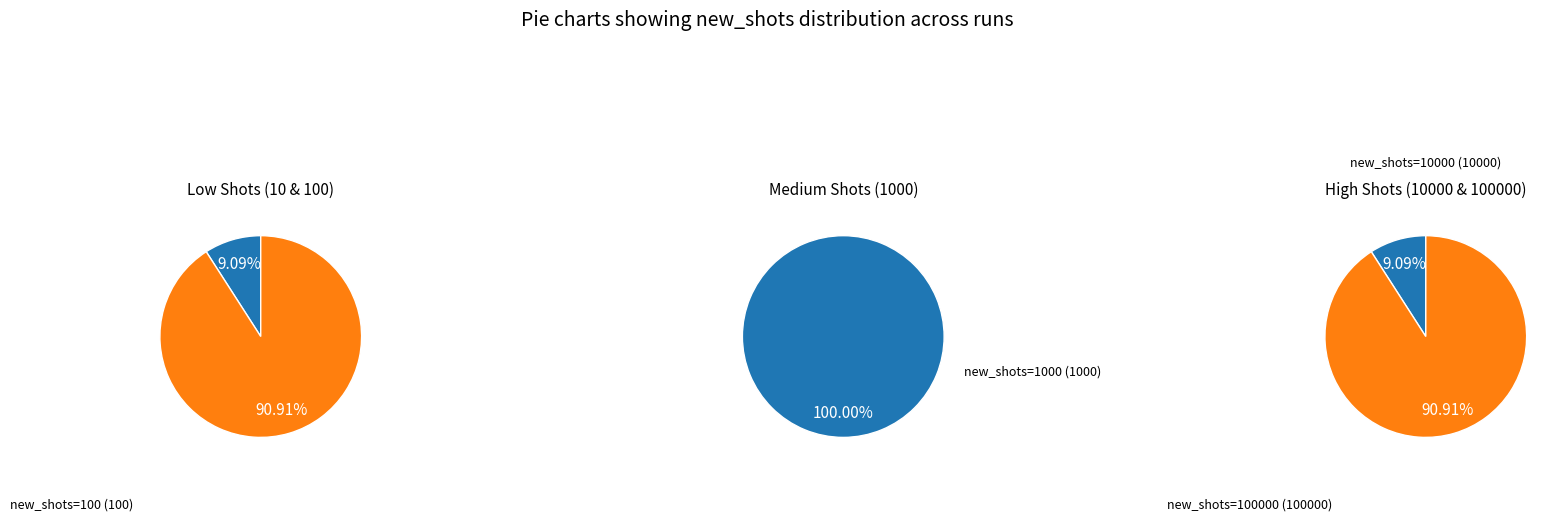

Which slice is the smallest?

10